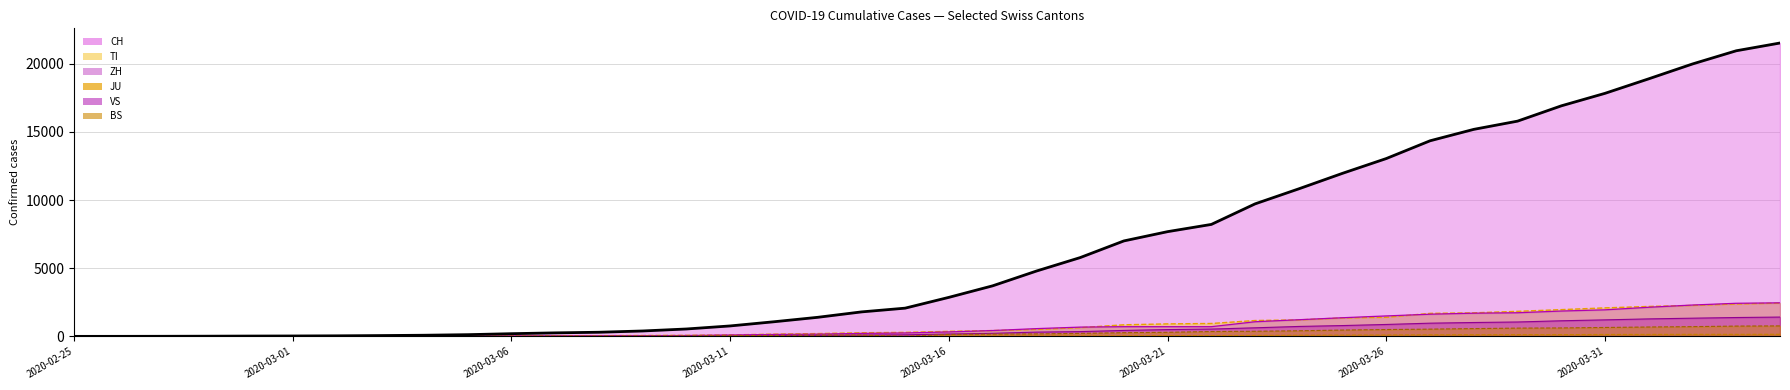

How many series are shown in this chart?

6